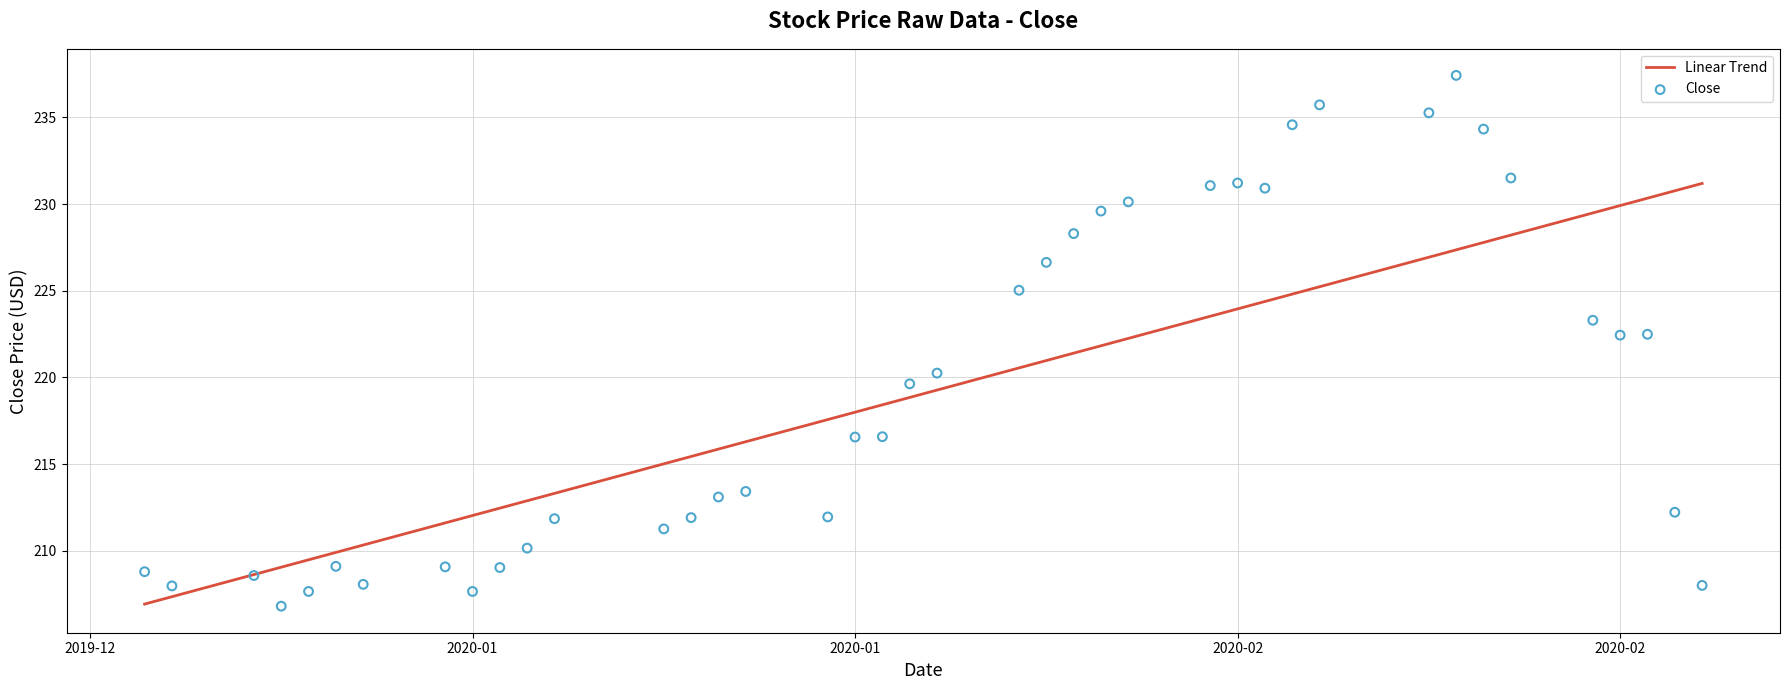

Which series contains the highest Y value?

Close